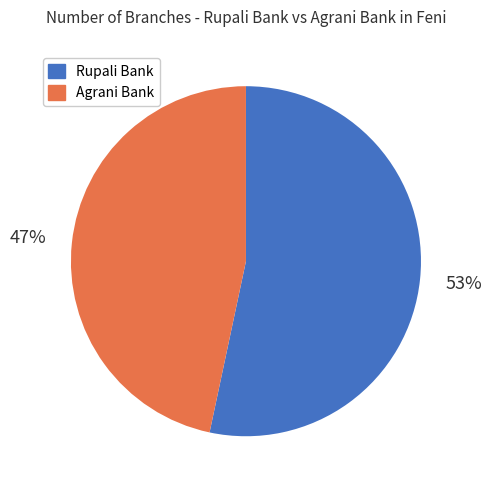

What is the ratio of the value at Agrani Bank to the value at Rupali Bank?

0.9